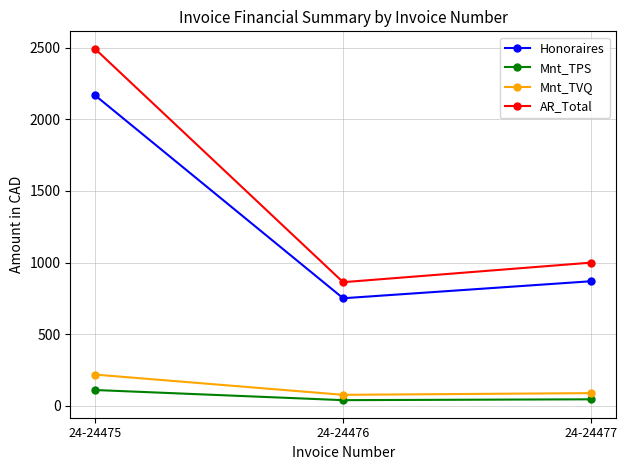

Which series has the largest range (max minus min)?

AR_Total